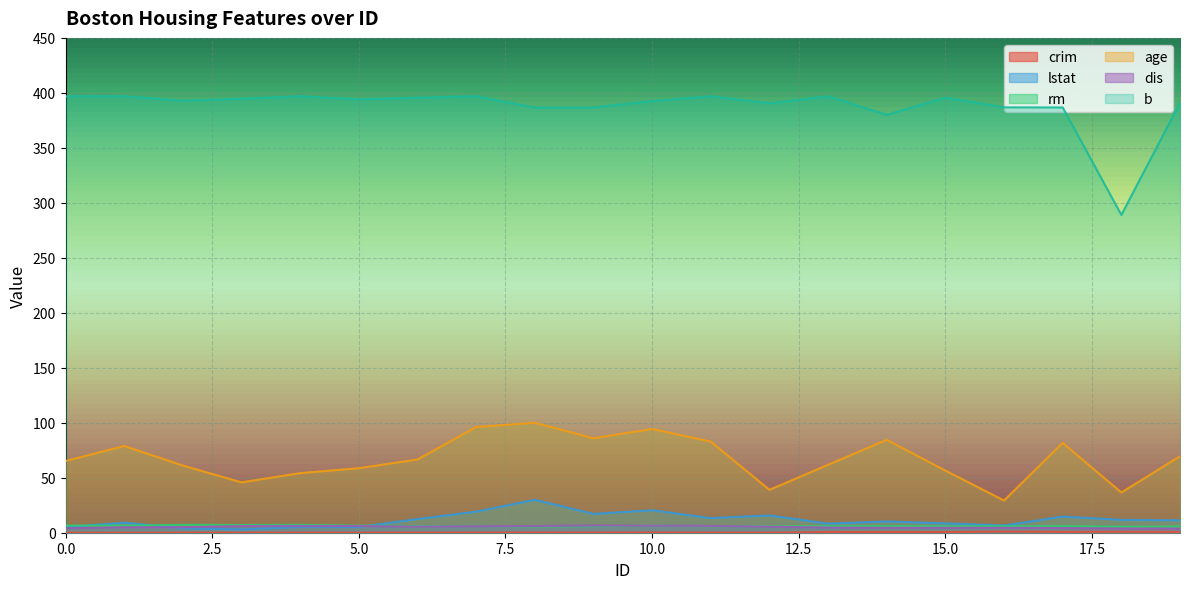

True or false: rm and b intersect in this chart.

False